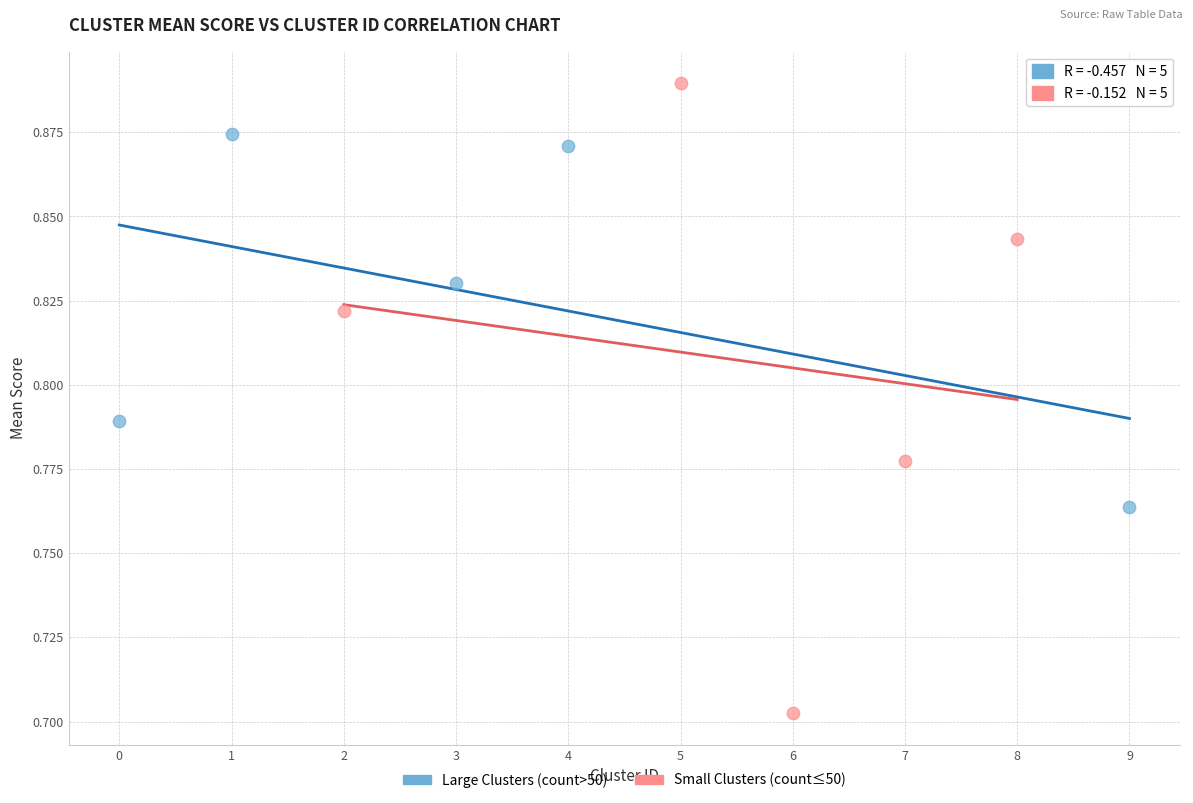

What are all the series names shown in the legend?

Large Clusters (count>50), Small Clusters (count≤50)